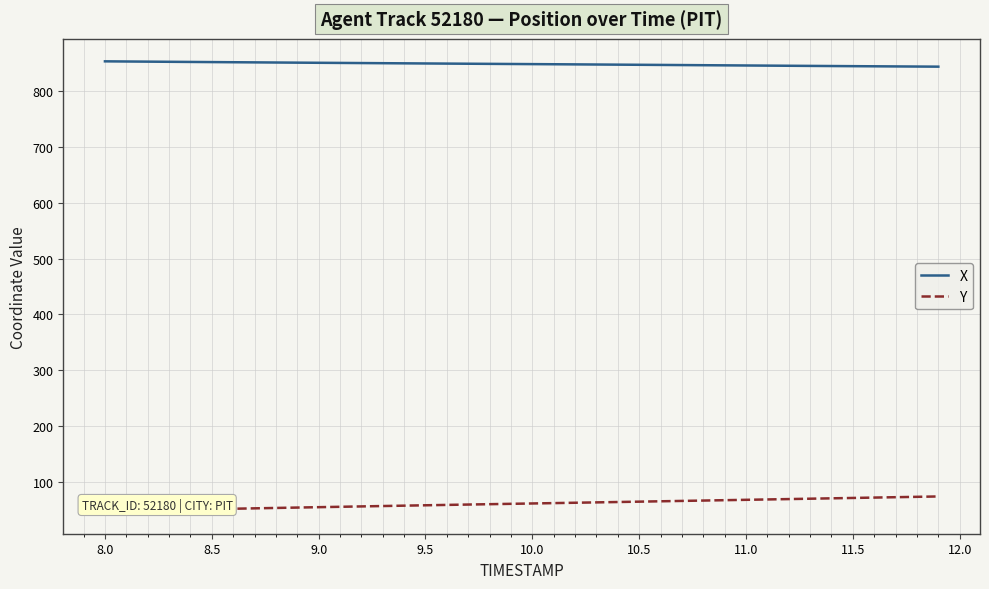

What is the highest value of the X series?

852.6